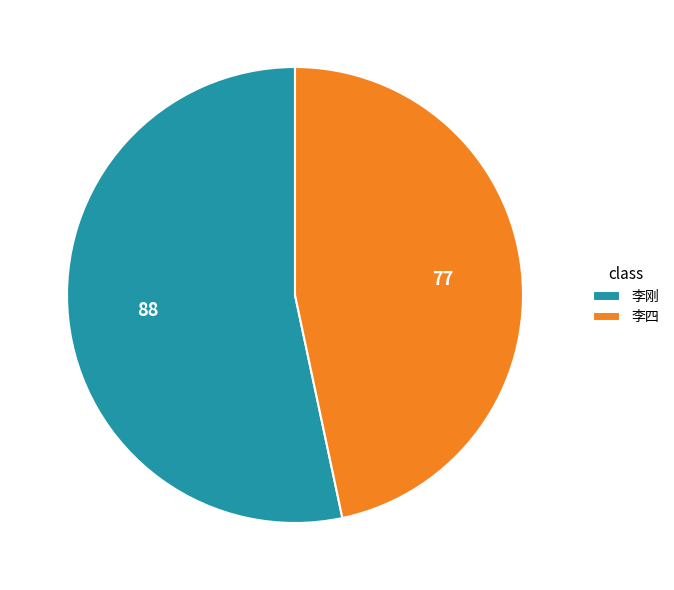

Rank the categories by value from lowest to highest.

李四, 李刚